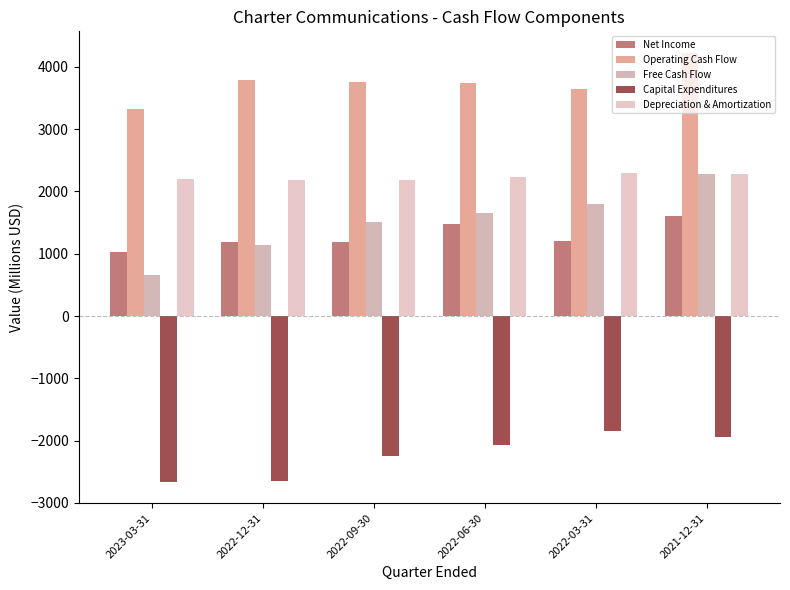

The Depreciation & Amortization series shows 3477 at 2022-06-30. True or false?

False